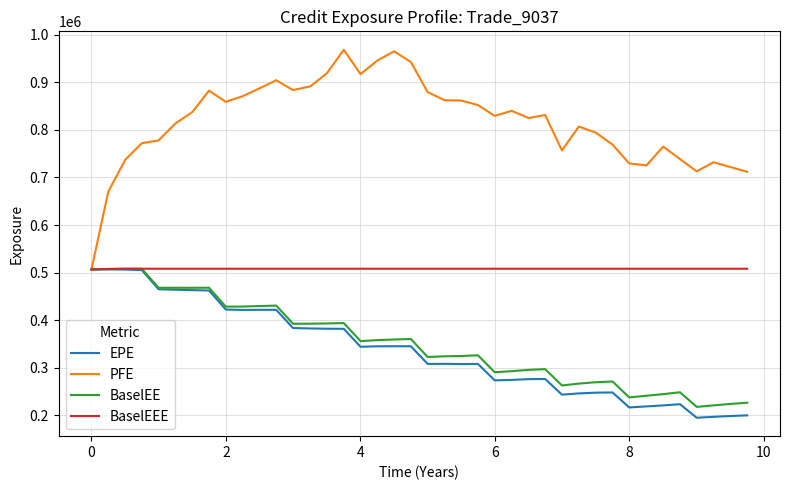

Which series has the largest total across all categories?

PFE